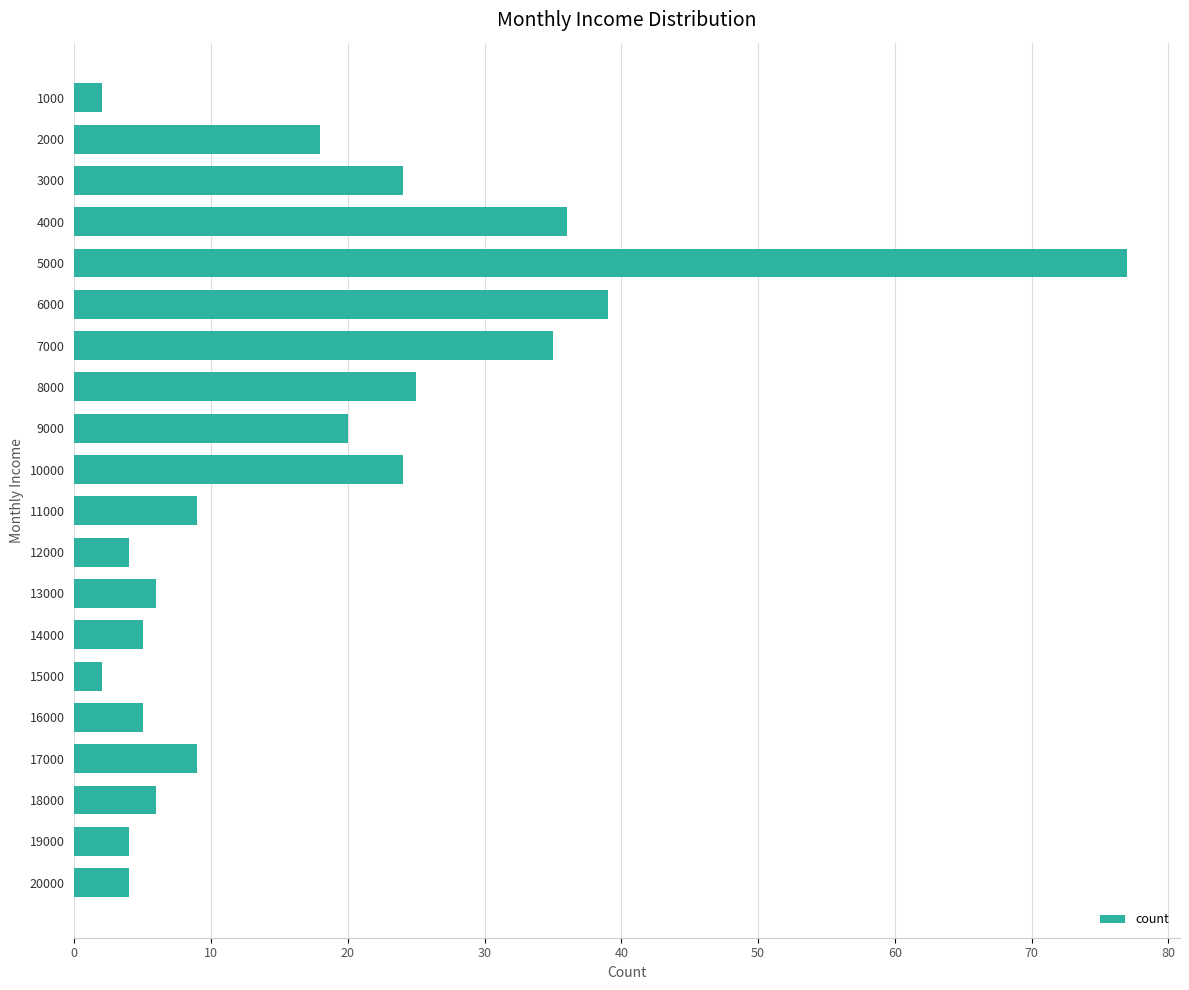

The value at 5000 is 77. True or false?

True